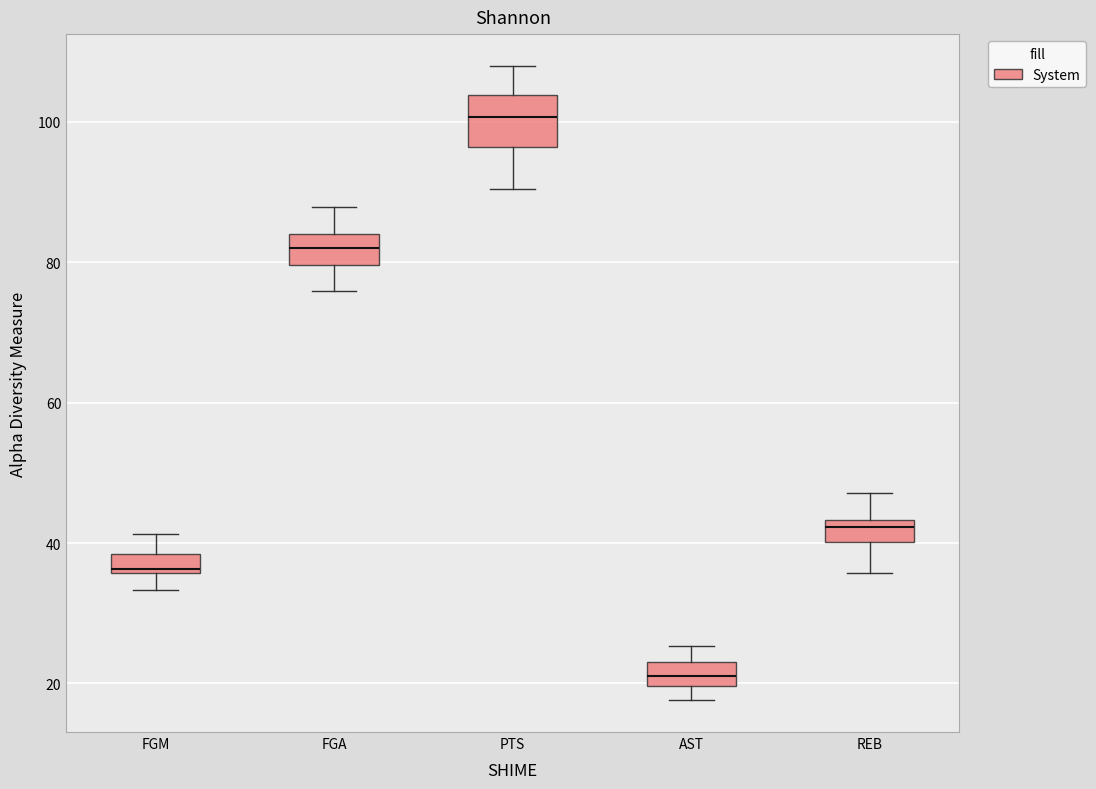

Which box is the tallest, from its lower edge to its upper edge?

PTS